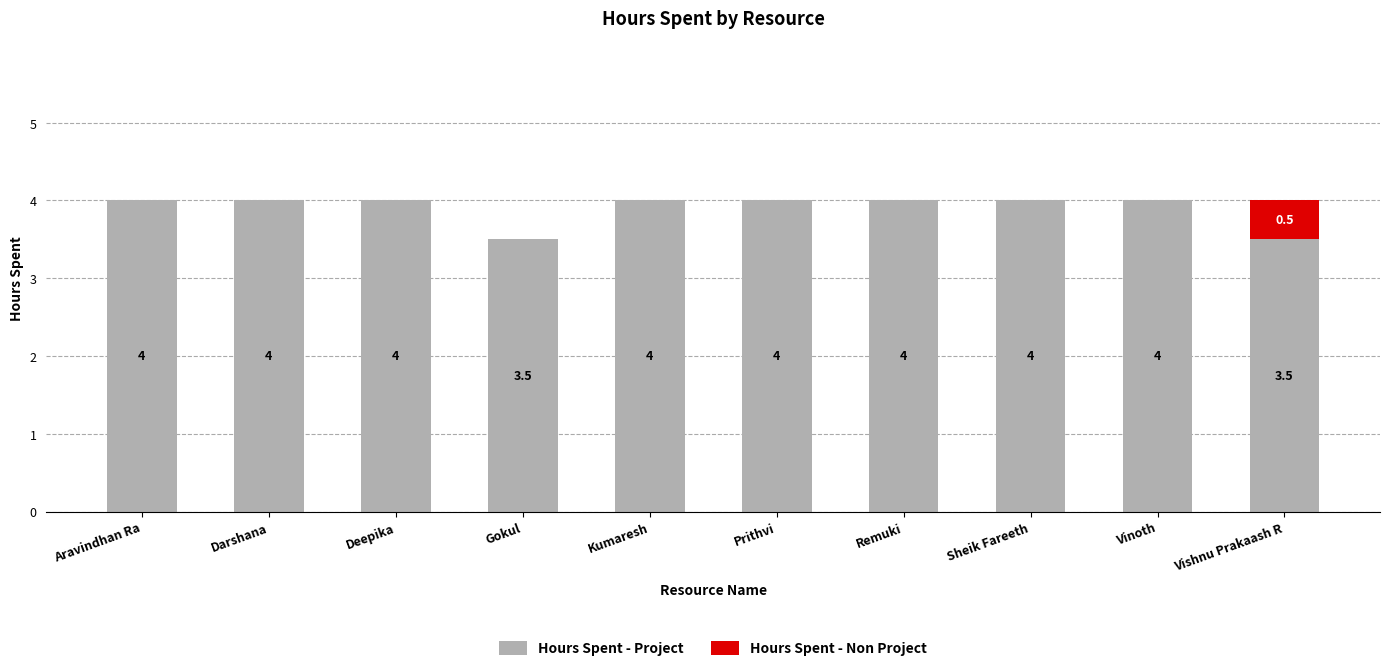

Count the number of categories in the chart.

10